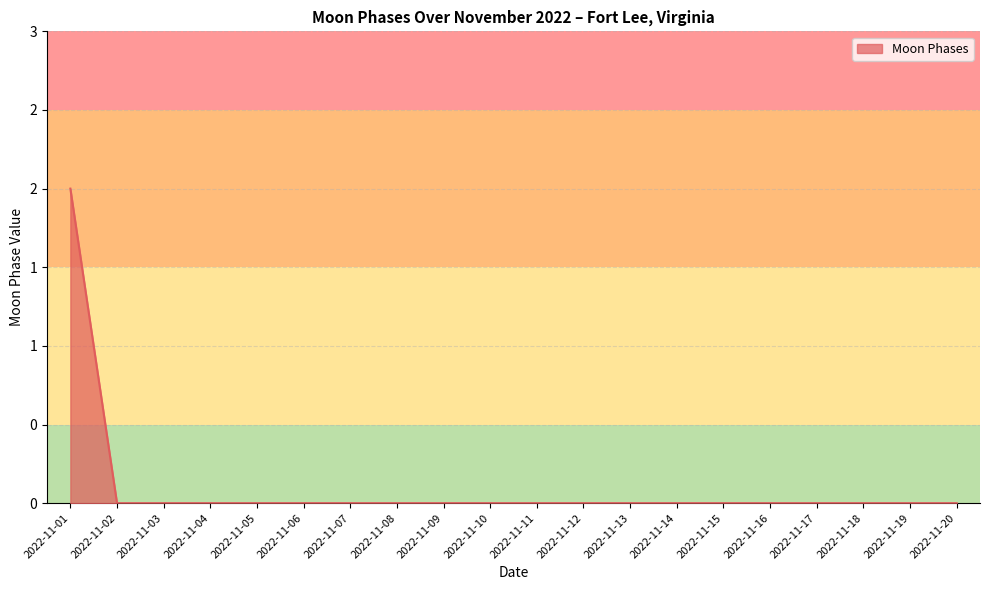

Reading right to left, extract all data points from this chart.

2022-11-20=0	2022-11-19=0	2022-11-18=0	2022-11-17=0	2022-11-16=0	2022-11-15=0	2022-11-14=0	2022-11-13=0	2022-11-12=0	2022-11-11=0	2022-11-10=0	2022-11-09=0	2022-11-08=0	2022-11-07=0	2022-11-06=0	2022-11-05=0	2022-11-04=0	2022-11-03=0	2022-11-02=0	2022-11-01=2